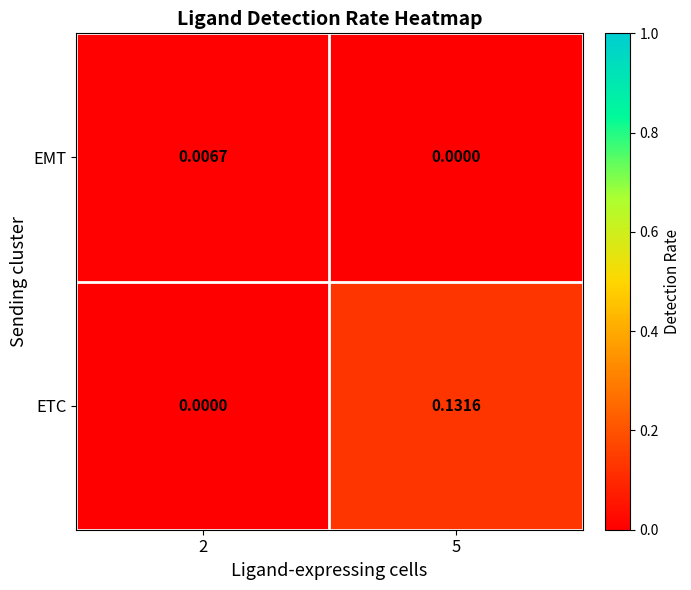

Rank the series by their average value, from highest to lowest.

ETC, EMT